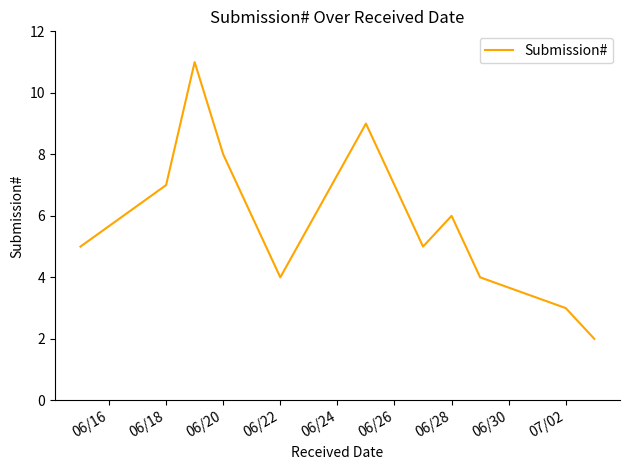

What is the difference between the maximum and minimum values?

9